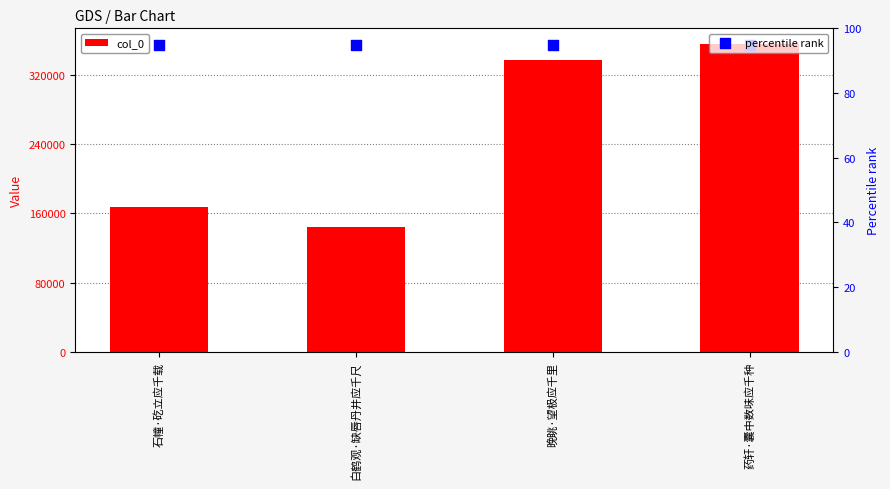

Which series reaches the maximum Y coordinate?

col_0